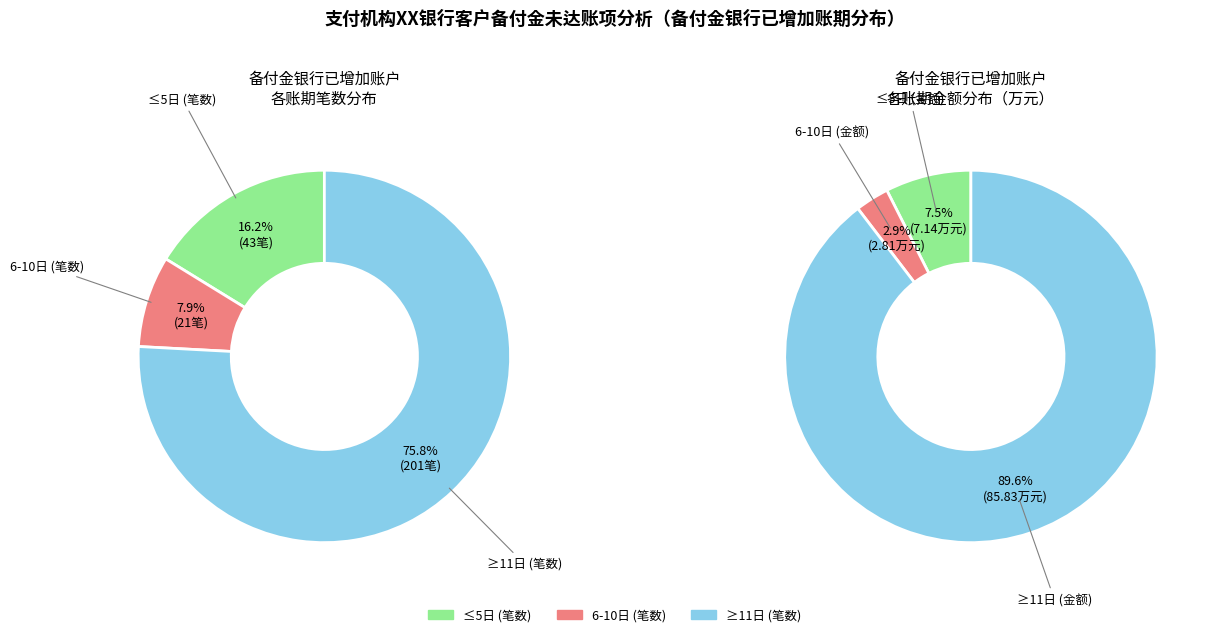

To the nearest percent, what percentage of the pie is 8日?

3%